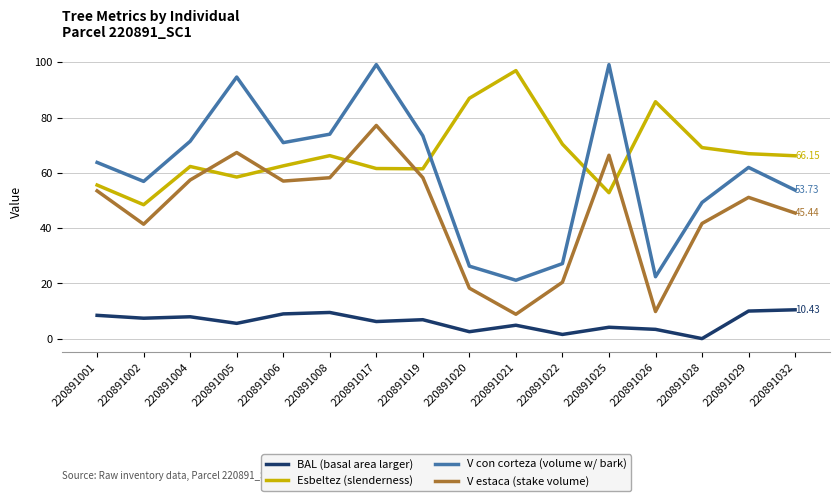

Rank the series at 220891008 from highest to lowest value.

V con corteza (volume w/ bark), Esbeltez (slenderness), V estaca (stake volume), BAL (basal area larger)